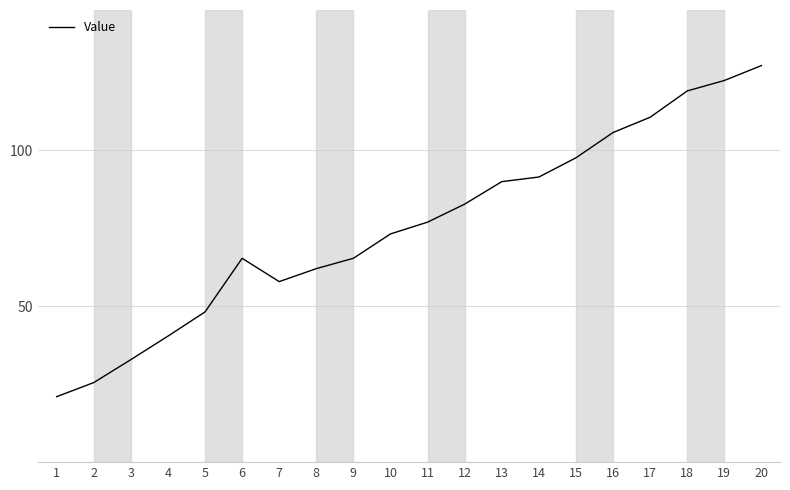

What is the change in value from 7 to 10?

+15.3